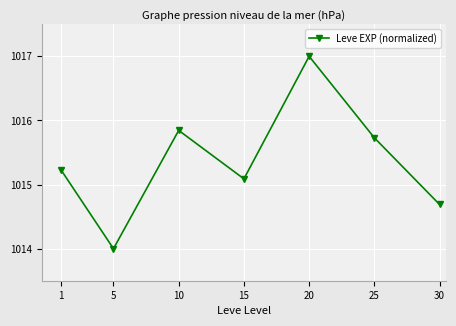

Rank the categories by value from lowest to highest.

5, 30, 15, 1, 25, 10, 20